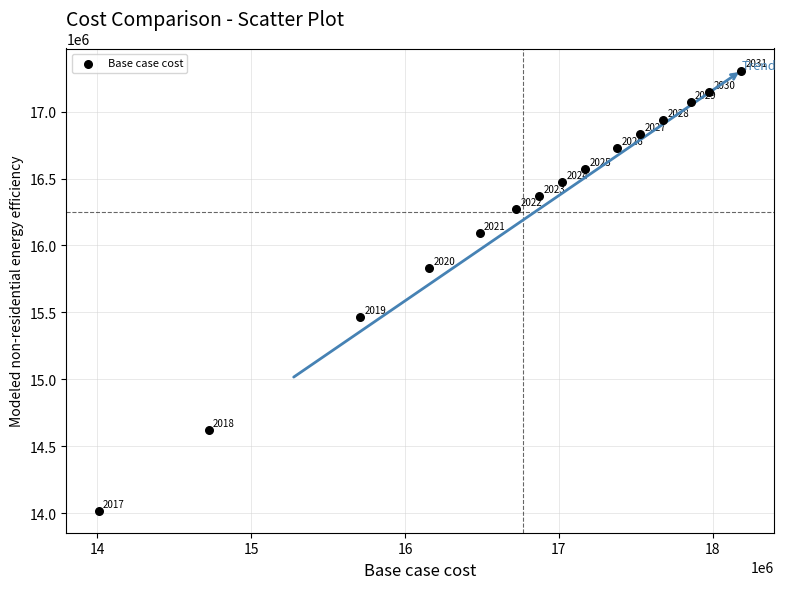

What is the range of X values (max minus min)?

4179091.5